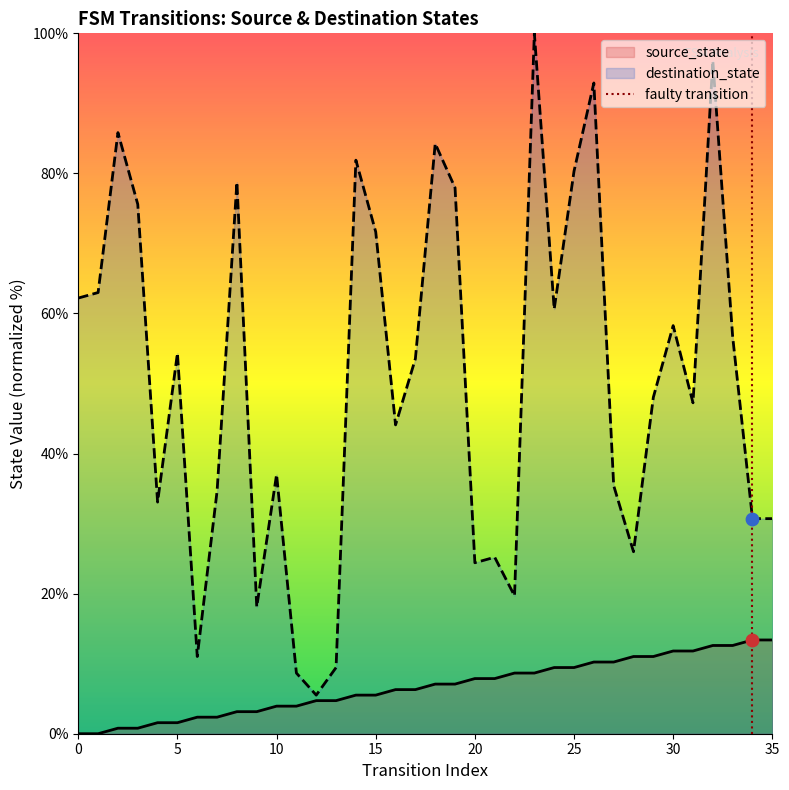

Which series has the largest Y range (max minus min)?

destination_state